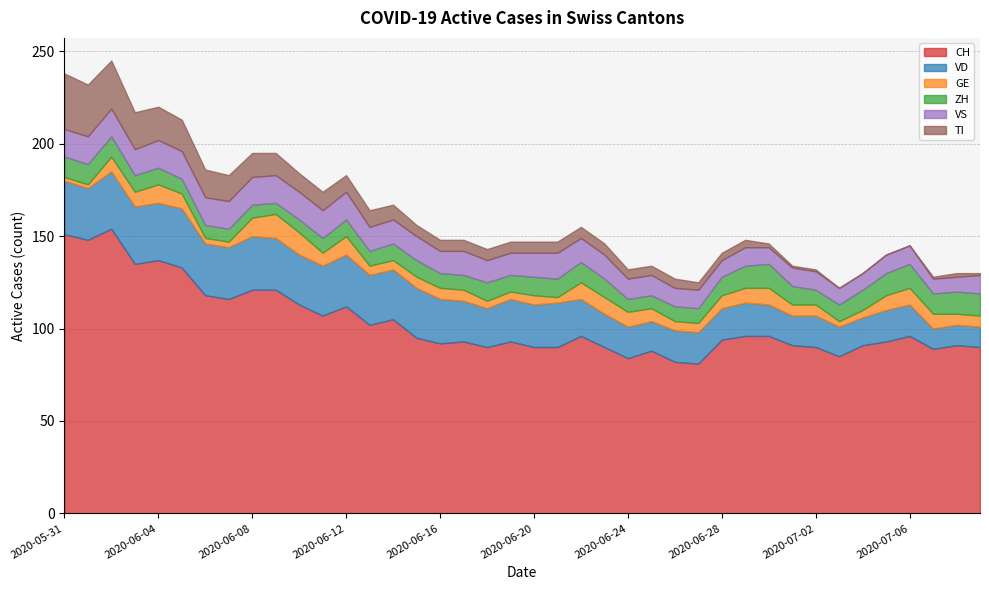

What are all the series names shown in the legend?

CH, VD, GE, ZH, VS, TI